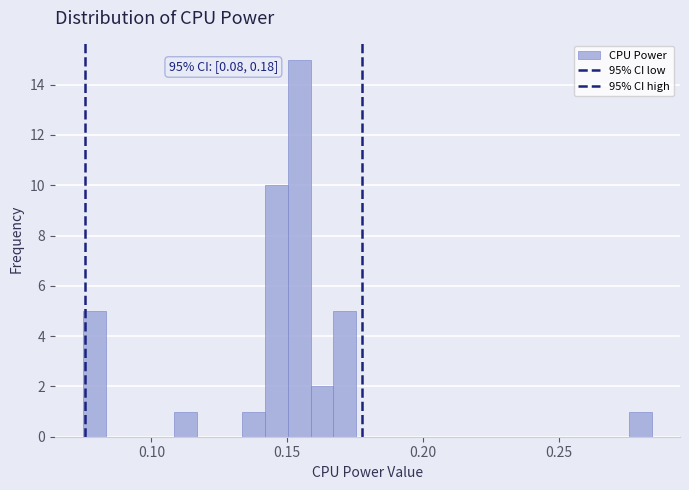

Read against the x-axis, roughly where is the centre of the tallest bar?

0.155